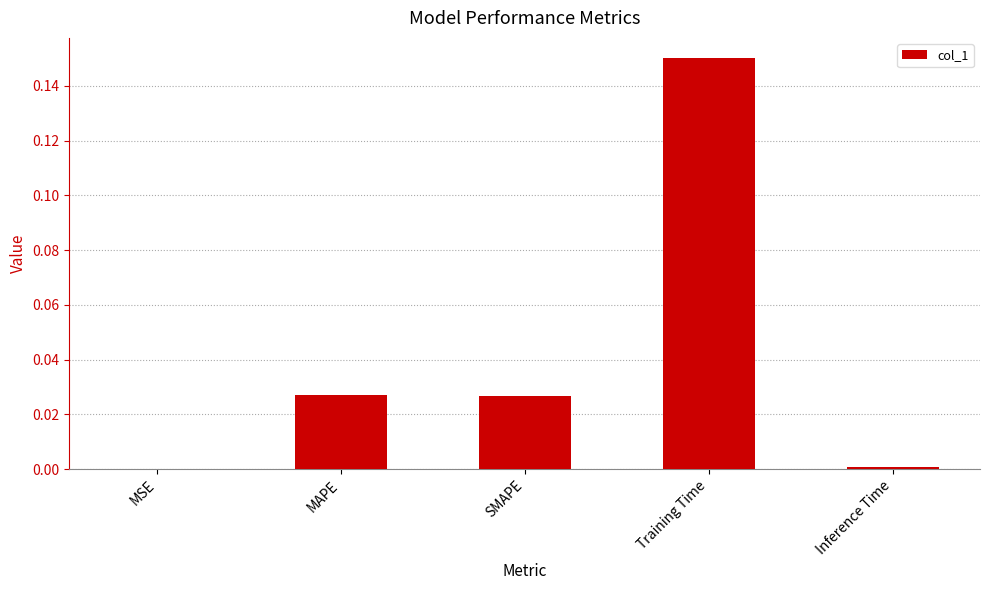

Is it true that the value at Inference Time is 0.0?

True